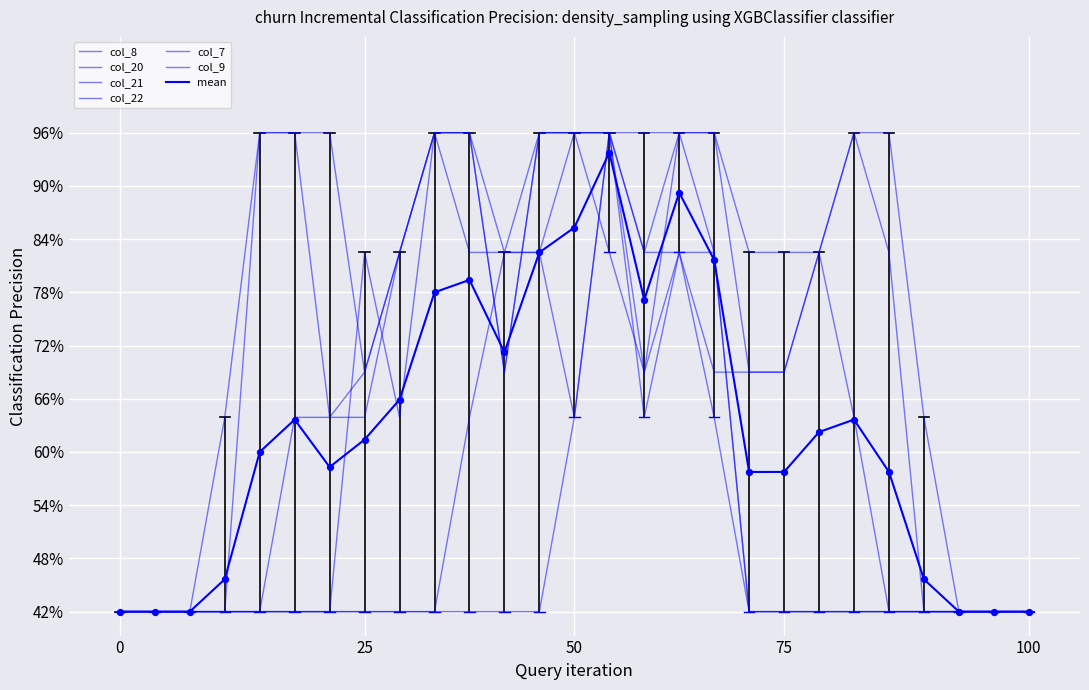

Is this an area chart (filled region under the line)?

No